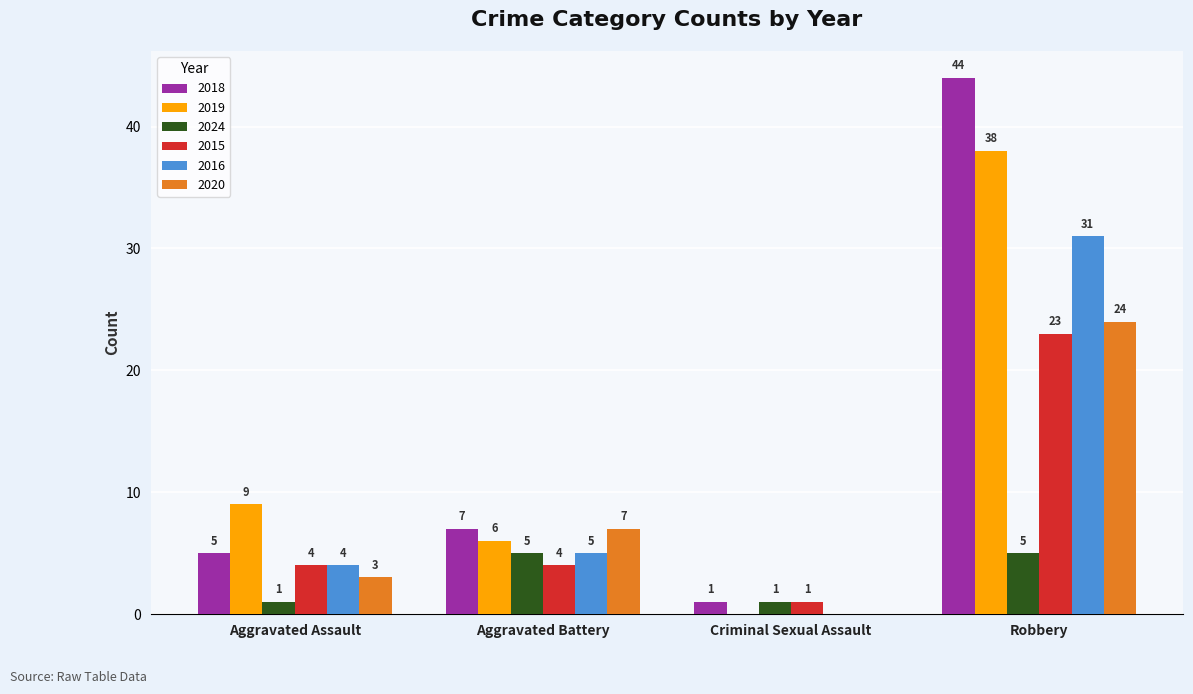

Count the number of data series in this chart.

6